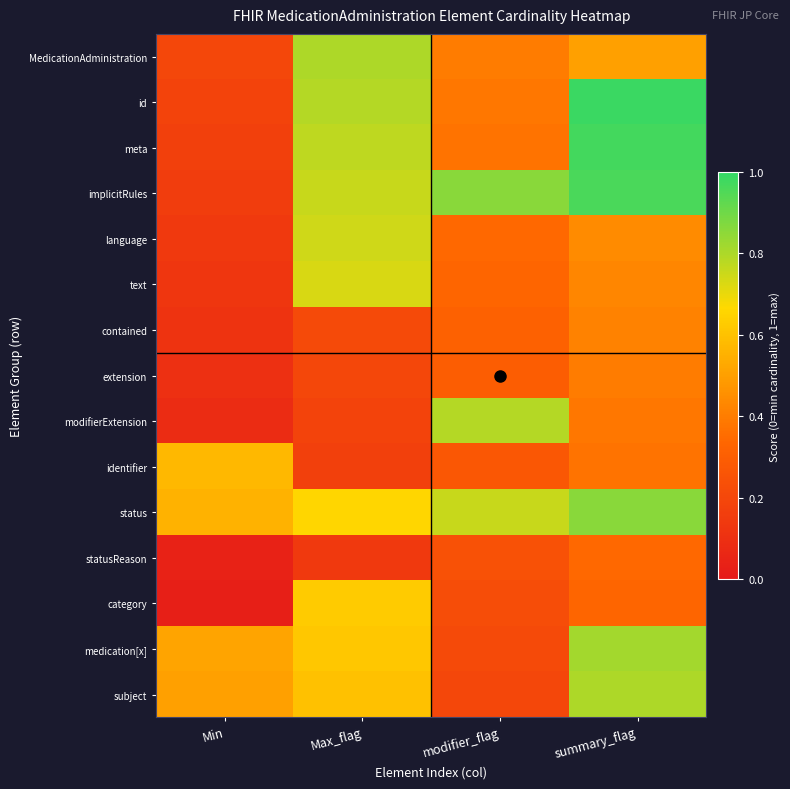

Which label corresponds to the largest value in the chart?

summary_flag